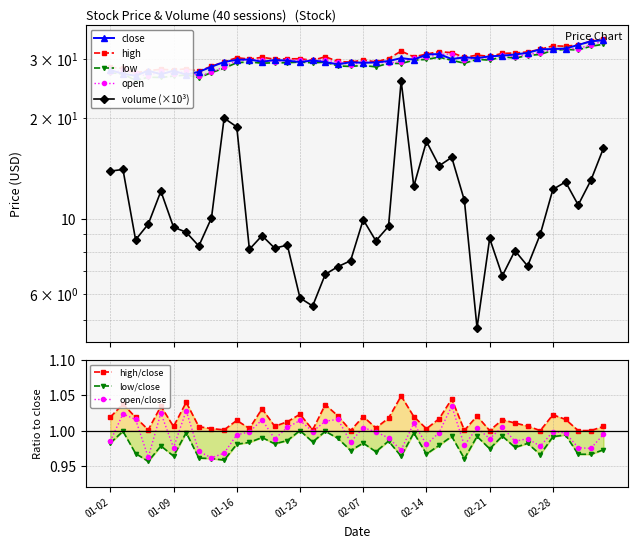

Between 2025-03-04 and 2025-02-19, which is larger?

2025-03-04